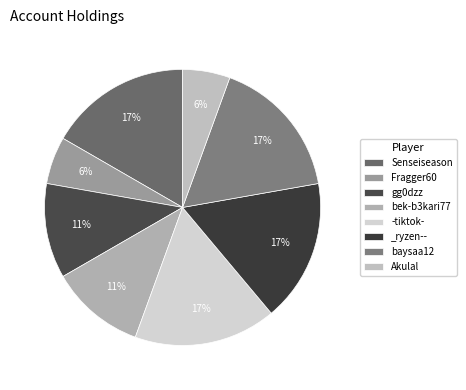

What percentage is NOT represented by bek-b3kari77?

88.9%